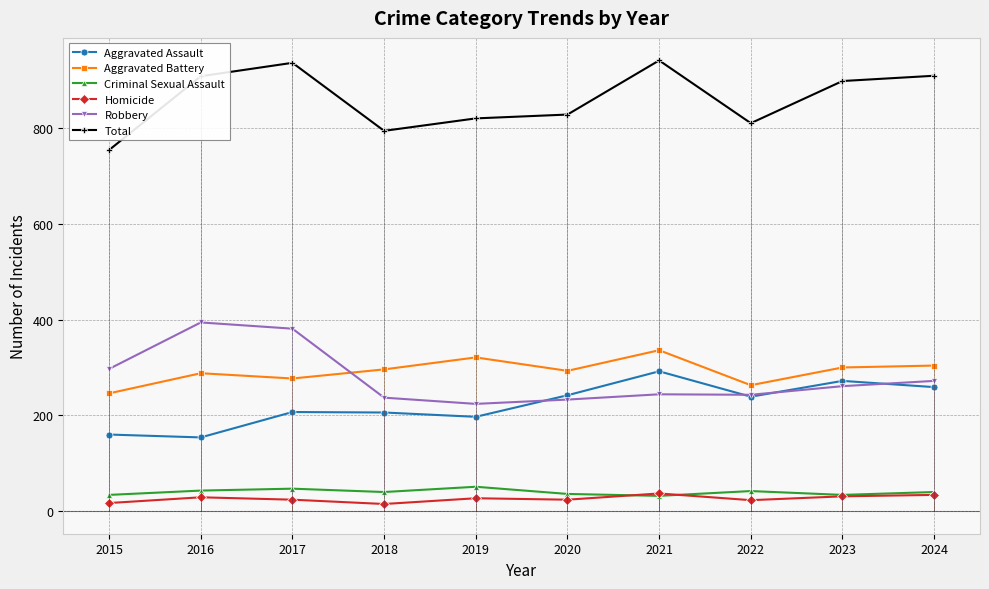

What is the difference between the maximum and second lowest values in the Robbery series?

161